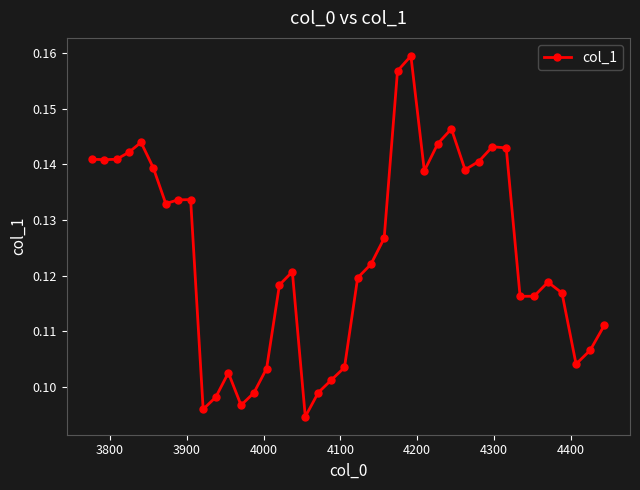

Count the values in the range 0 to 1.

40